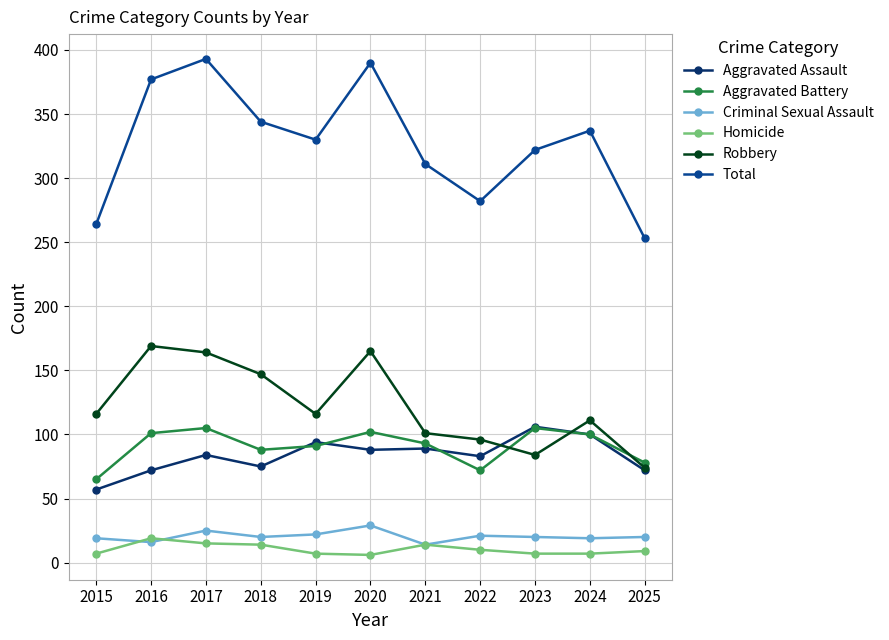

What is the average value of the Total series?

328